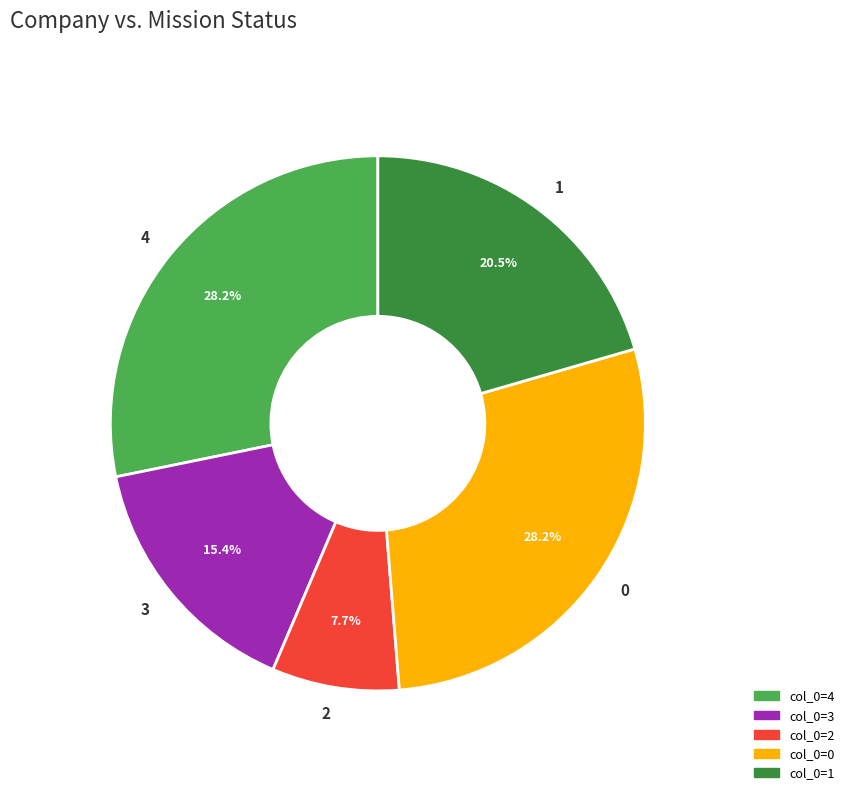

To the nearest percent, what is the difference between the largest and smallest slice percentages?

21%